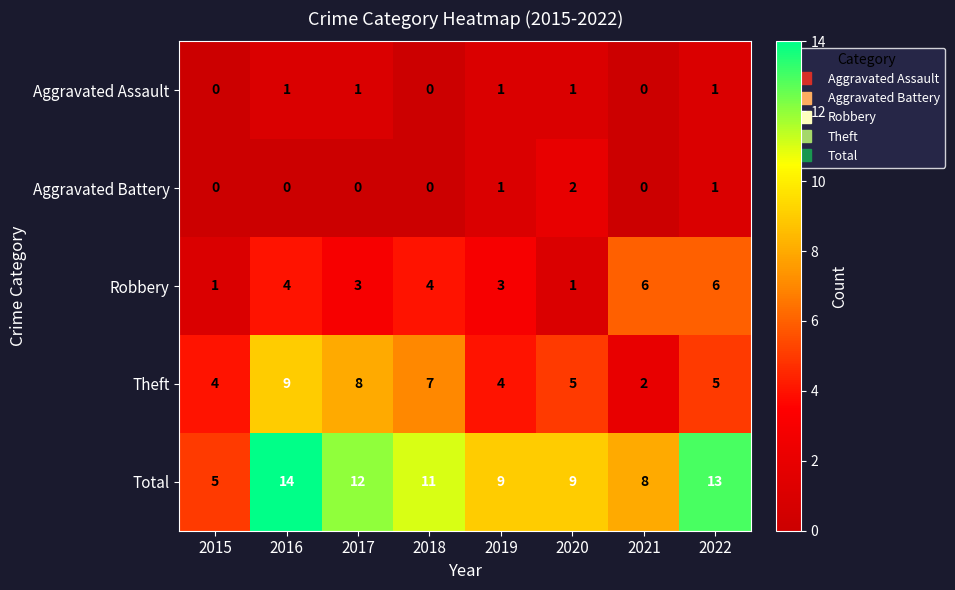

What is the greatest value displayed?

14